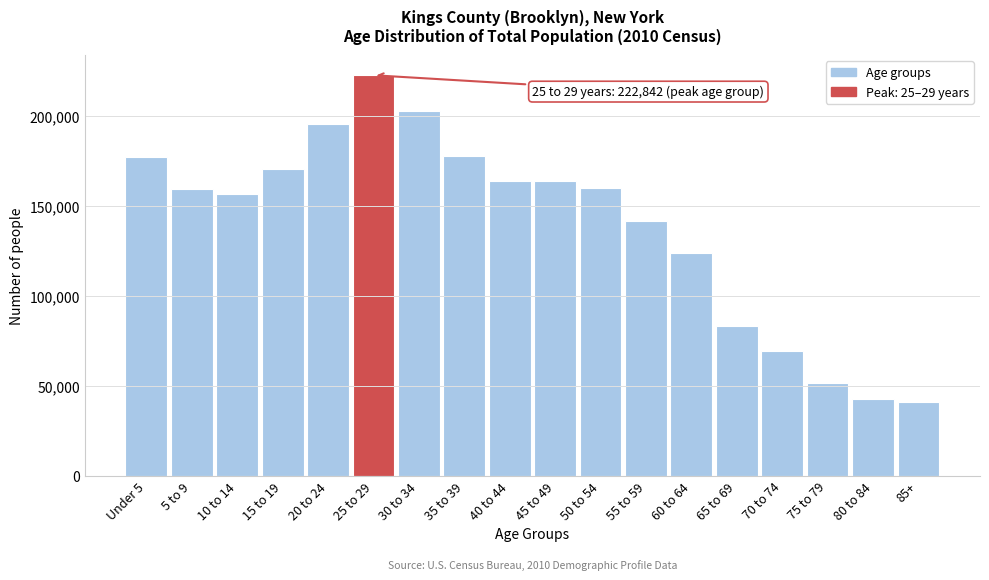

Is it true that the value at 85+ is 40950?

True